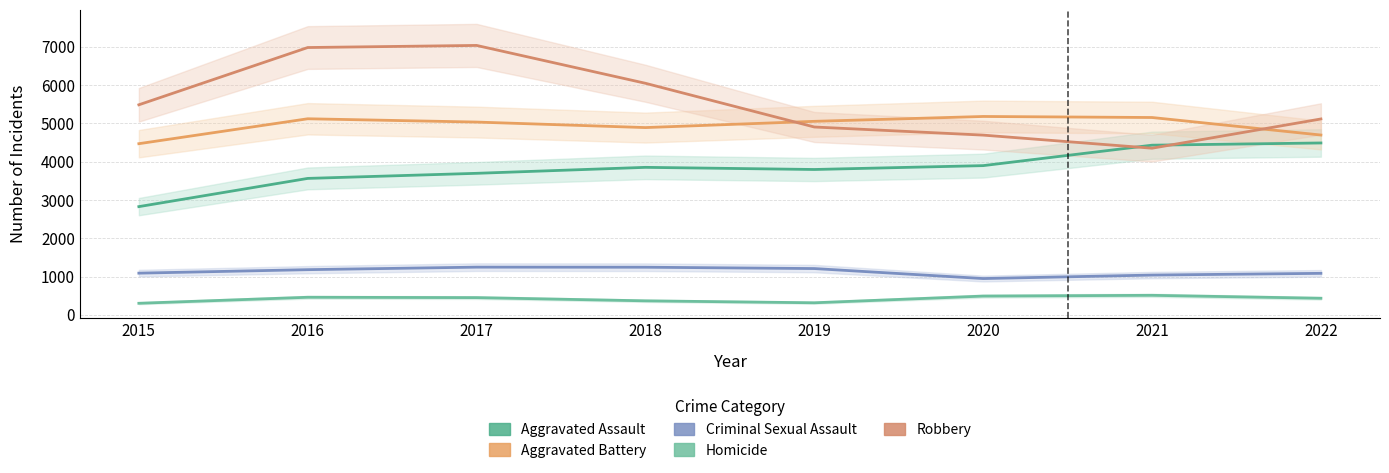

Which series has the largest total across all categories?

Robbery